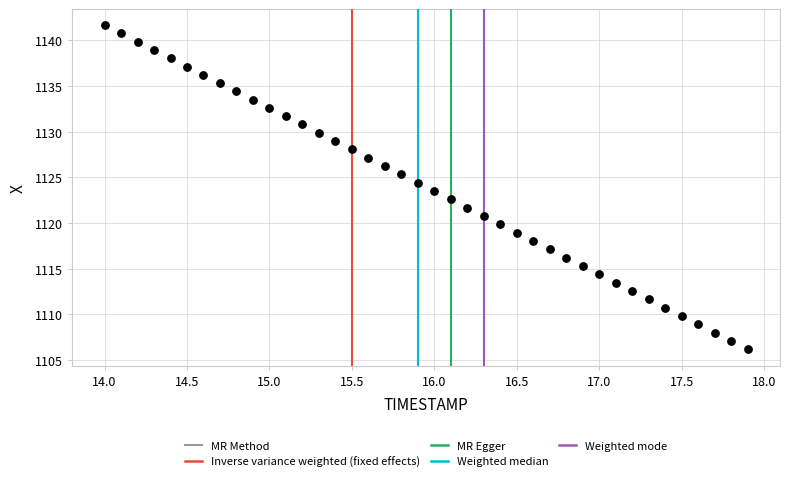

What is the range of X values (max minus min)?

3.9